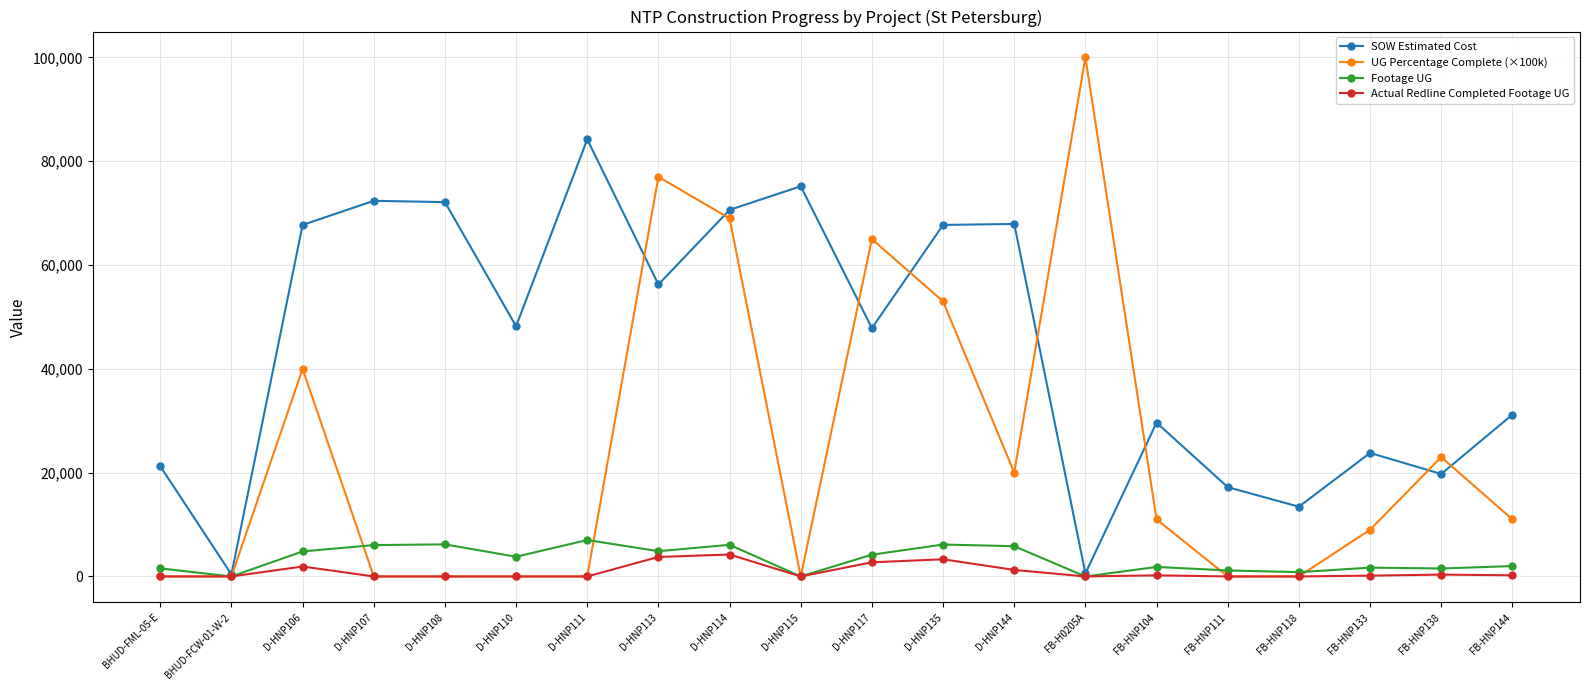

What are all the series names shown in the legend?

SOW Estimated Cost, UG Percentage Complete (×100k), Footage UG, Actual Redline Completed Footage UG